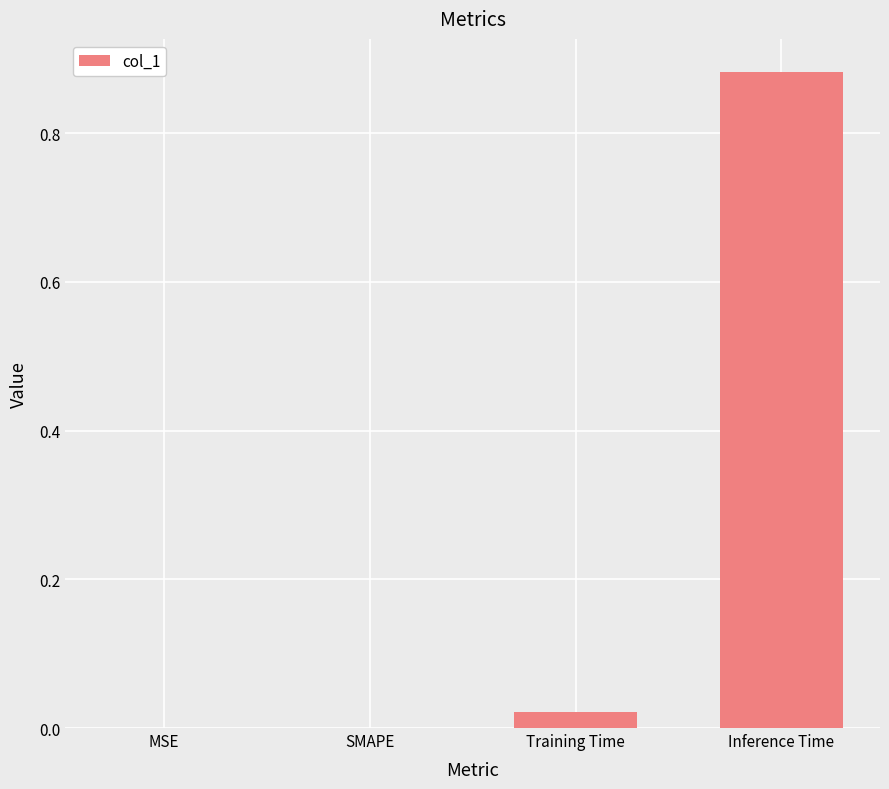

Which label corresponds to the largest value in the chart?

Inference Time